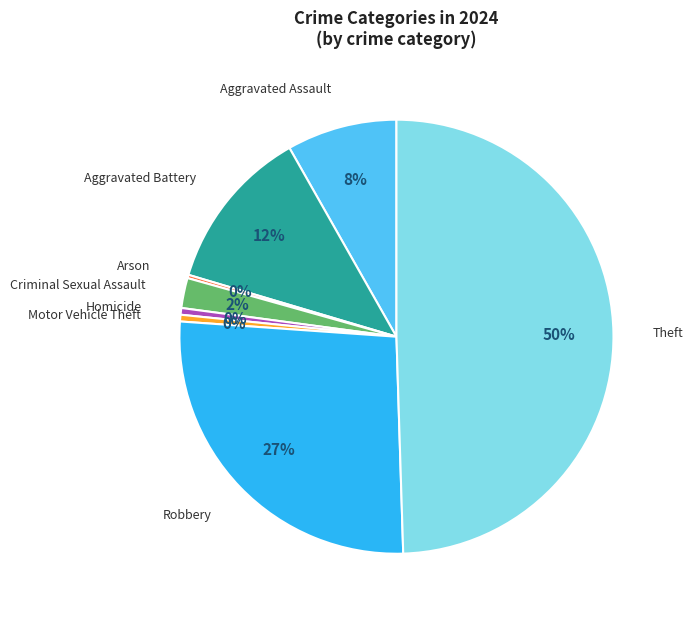

Which has a higher value, Robbery or Criminal Sexual Assault?

Robbery